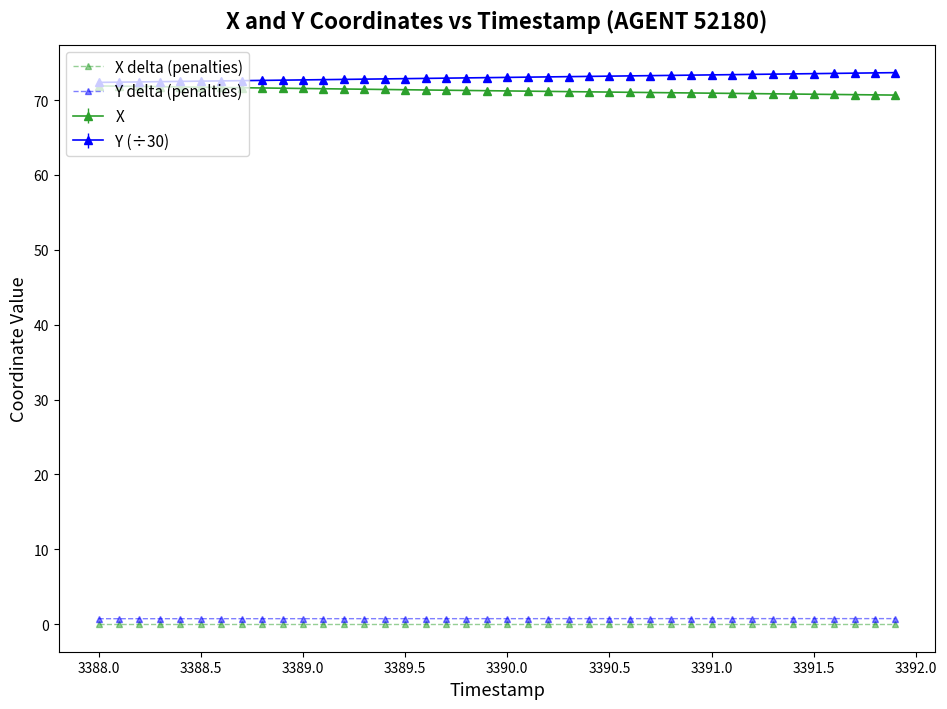

What are all the series names shown in the legend?

X delta (penalties), Y delta (penalties), X, Y (÷30)